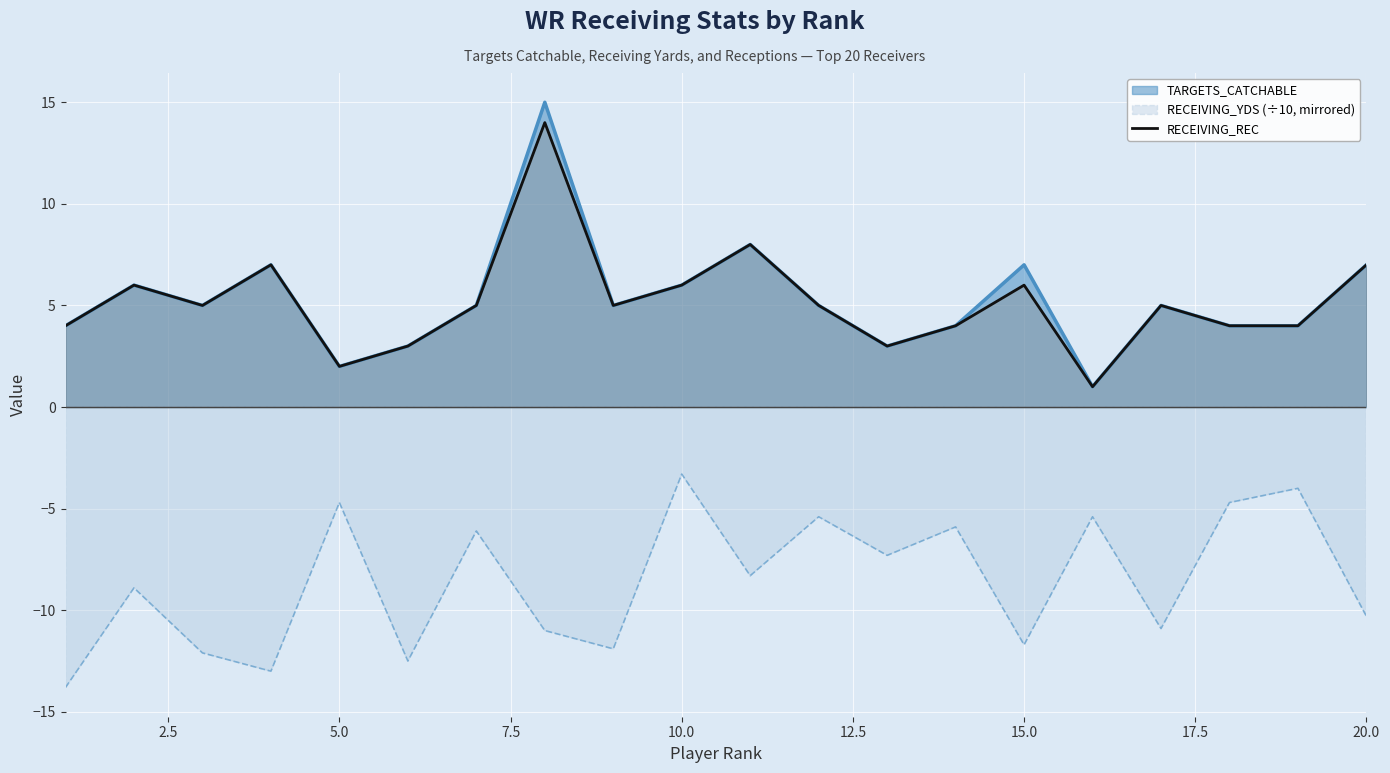

Reading left to right, extract all data points from this chart.

4	6	5	7	2	3	5	14	5	6	8	5	3	4	6	1	5	4	4	7